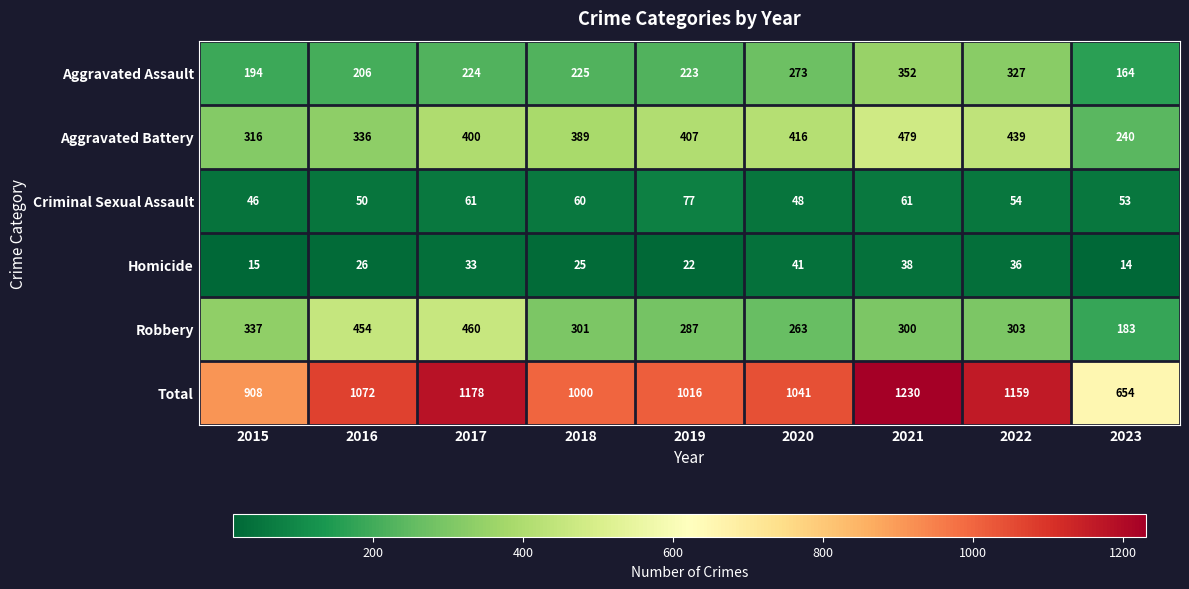

What is the difference between the Aggravated Assault values at 2015 and 2018?

31